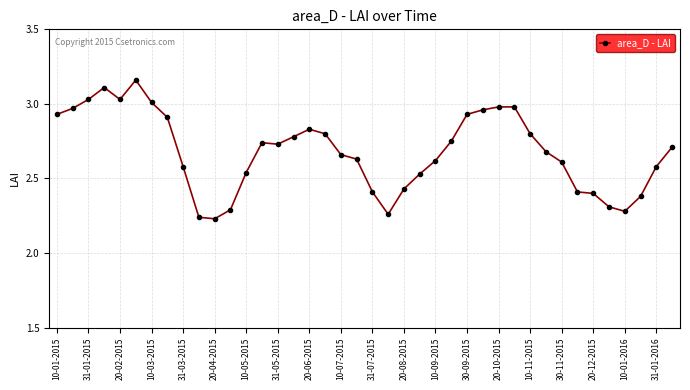

What is the difference between the maximum and minimum values?

0.9